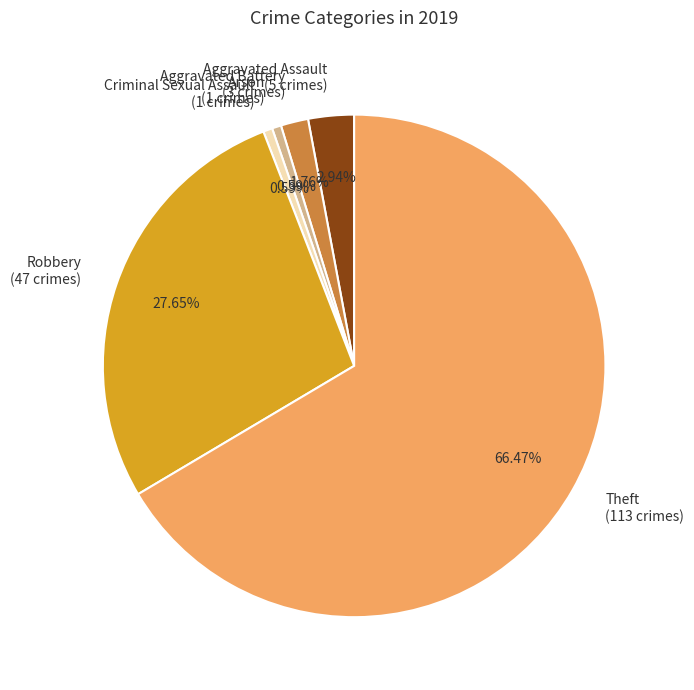

Approximately how many times larger is the value at Theft (113 crimes) compared to Robbery (47 crimes)?

2.4